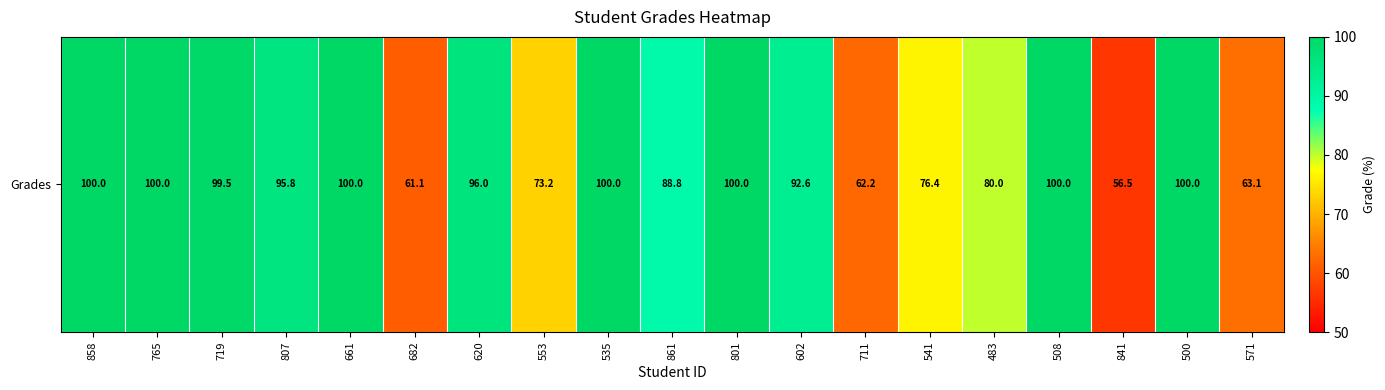

Approximately how many times larger is the value at 858 compared to 508?

1.0